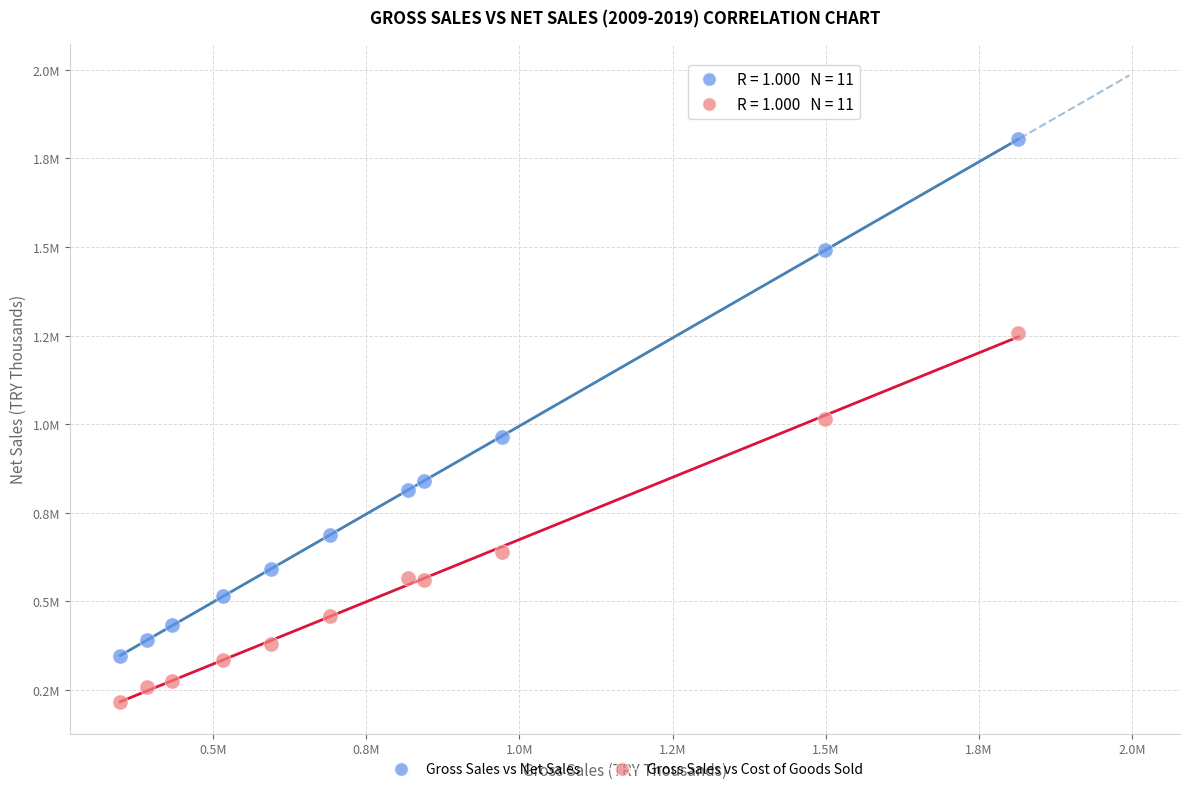

Which series contains the lowest Y value?

Gross Sales vs Cost of Goods Sold